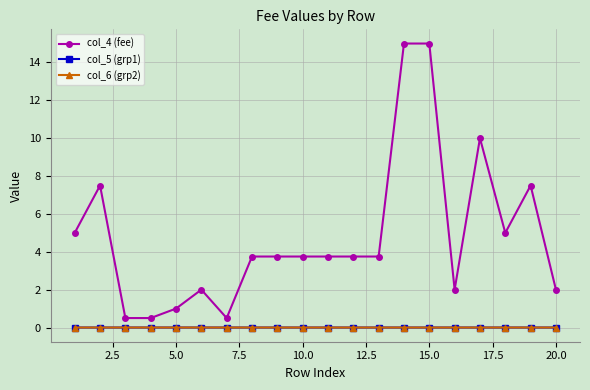

True or false: col_6 (grp2) has more than 1 interior local peaks.

False